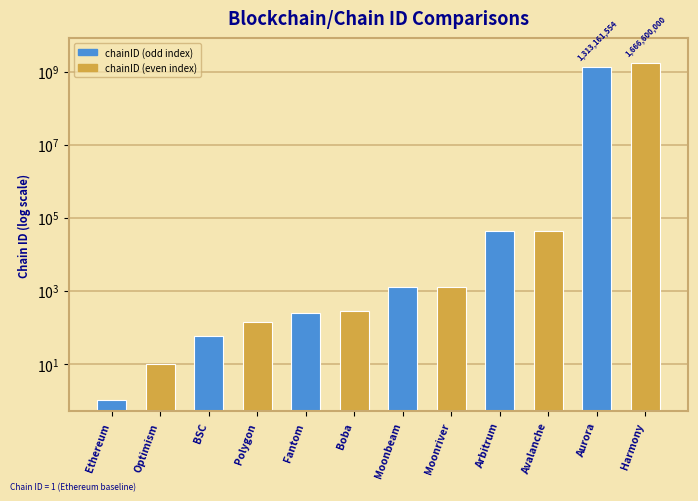

Which has a higher value, Harmony or Moonbeam?

Harmony